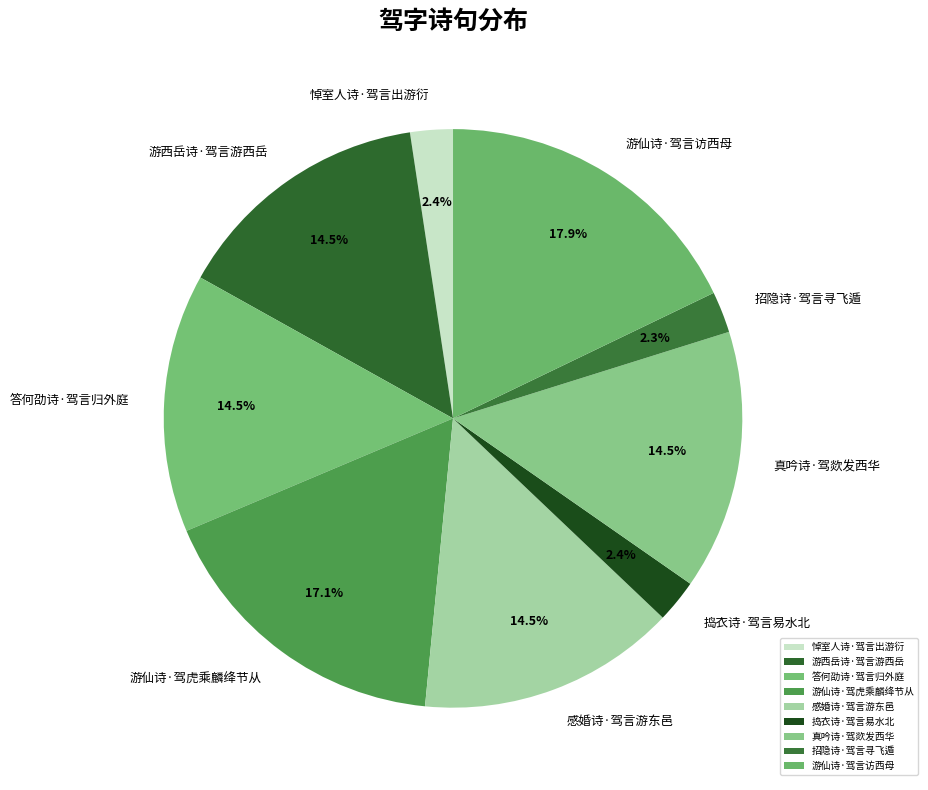

Combined, do 游仙诗·驾言访西母 and 招隐诗·驾言寻飞遁 account for over 50%?

No